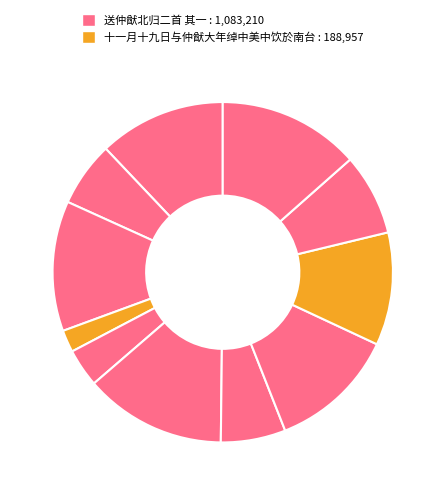

Count the number of slices in the pie.

11